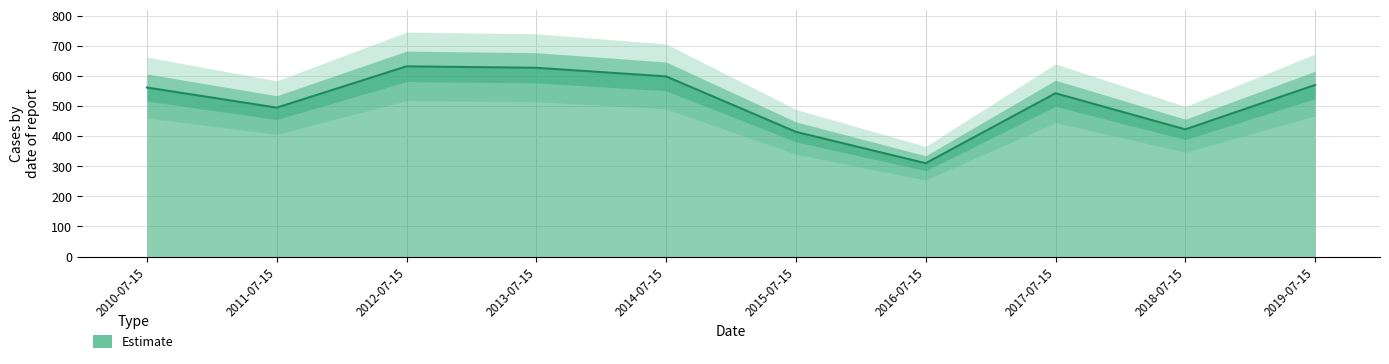

Reading left to right, what are all the values shown in this chart?

561.6	494.7	631.9	627.1	598.5	414.3	310.0	542.5	422.5	570.0